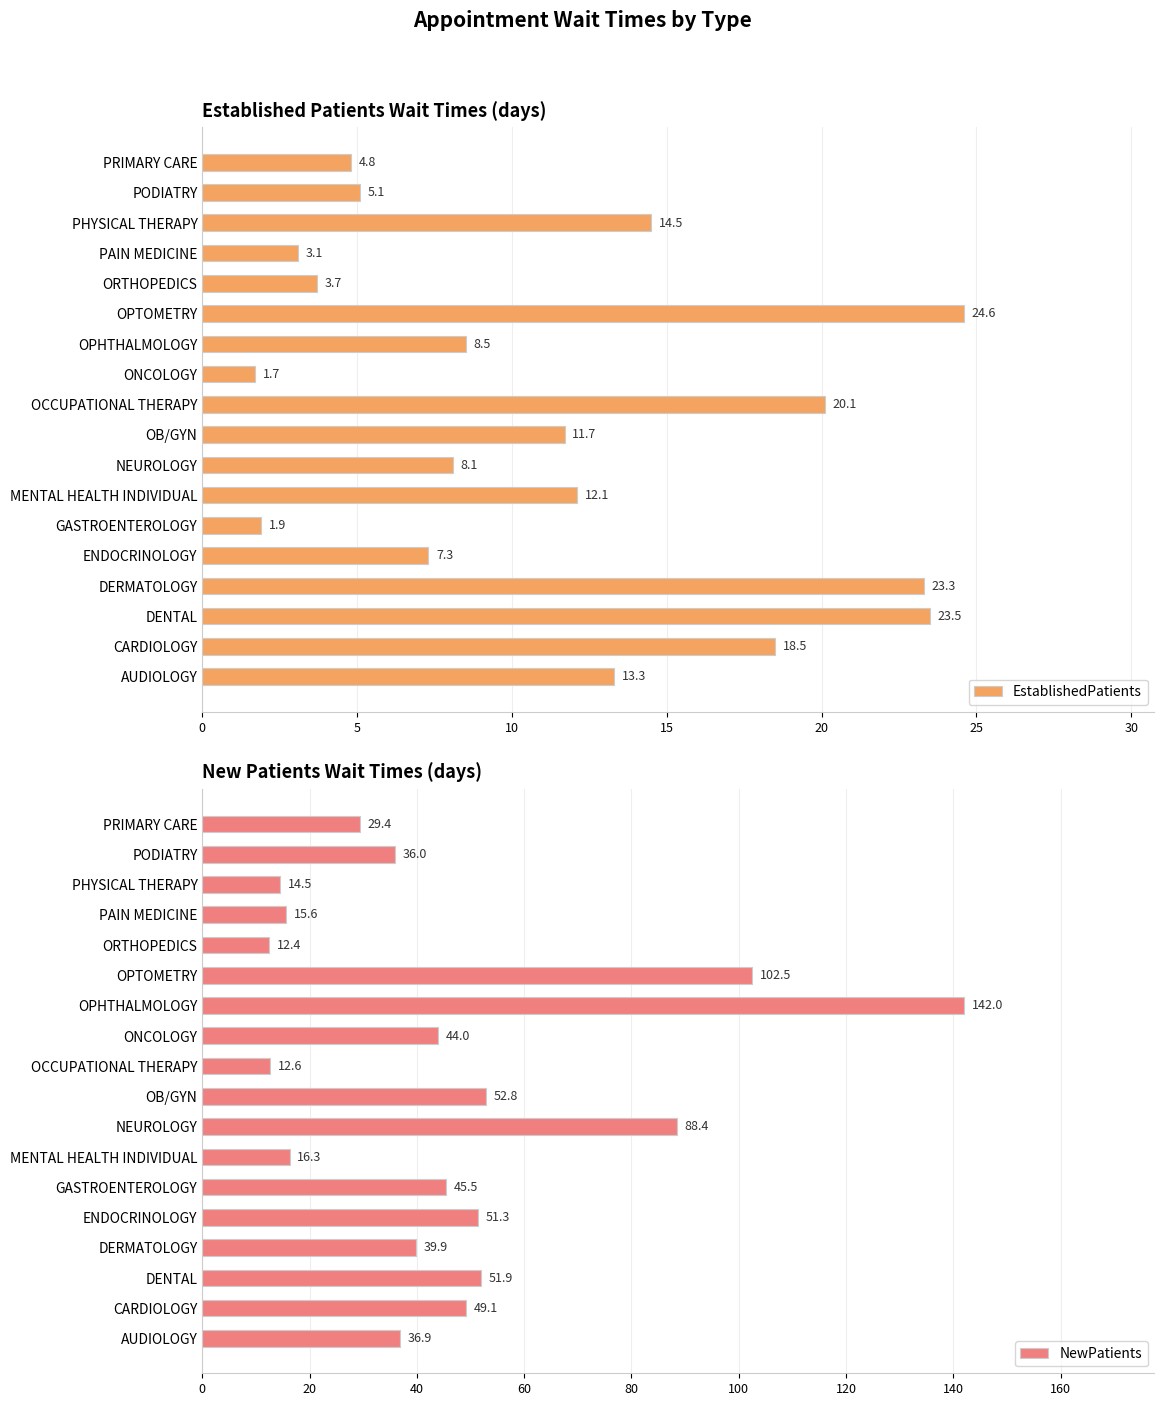

Reading left to right, extract all data points from this chart.

EstablishedPatients: 13.3	18.5	23.5	23.3	7.3	1.9	12.1	8.1	11.7	20.1	1.7	8.5	24.6	3.7	3.1	14.5	5.1	4.8
NewPatients: 36.9	49.1	51.9	39.9	51.3	45.5	16.3	88.4	52.8	12.6	44.0	142.0	102.5	12.4	15.6	14.5	36.0	29.4